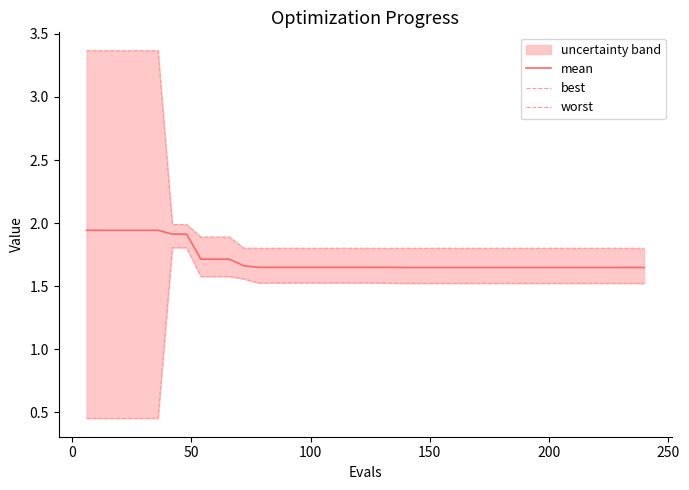

Which series has the largest total across all categories?

worst